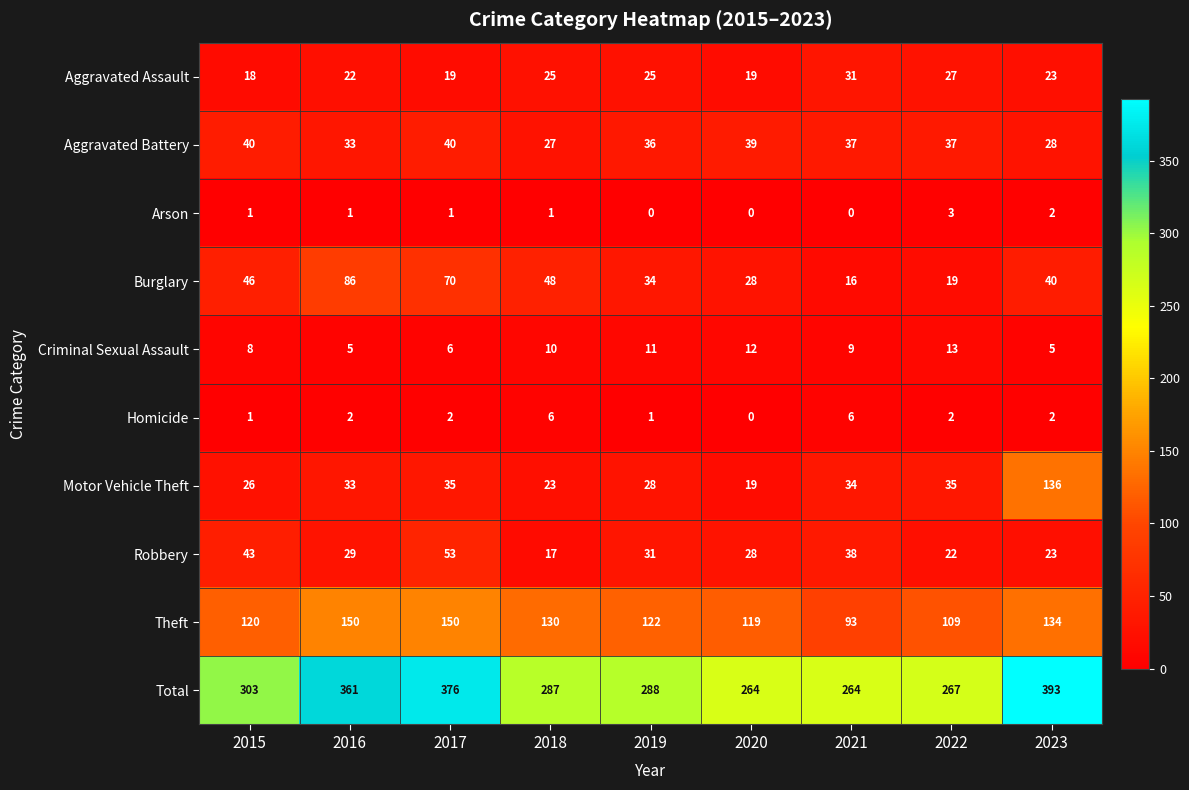

What is the sum of the Burglary values at 2022 and 2017?

89